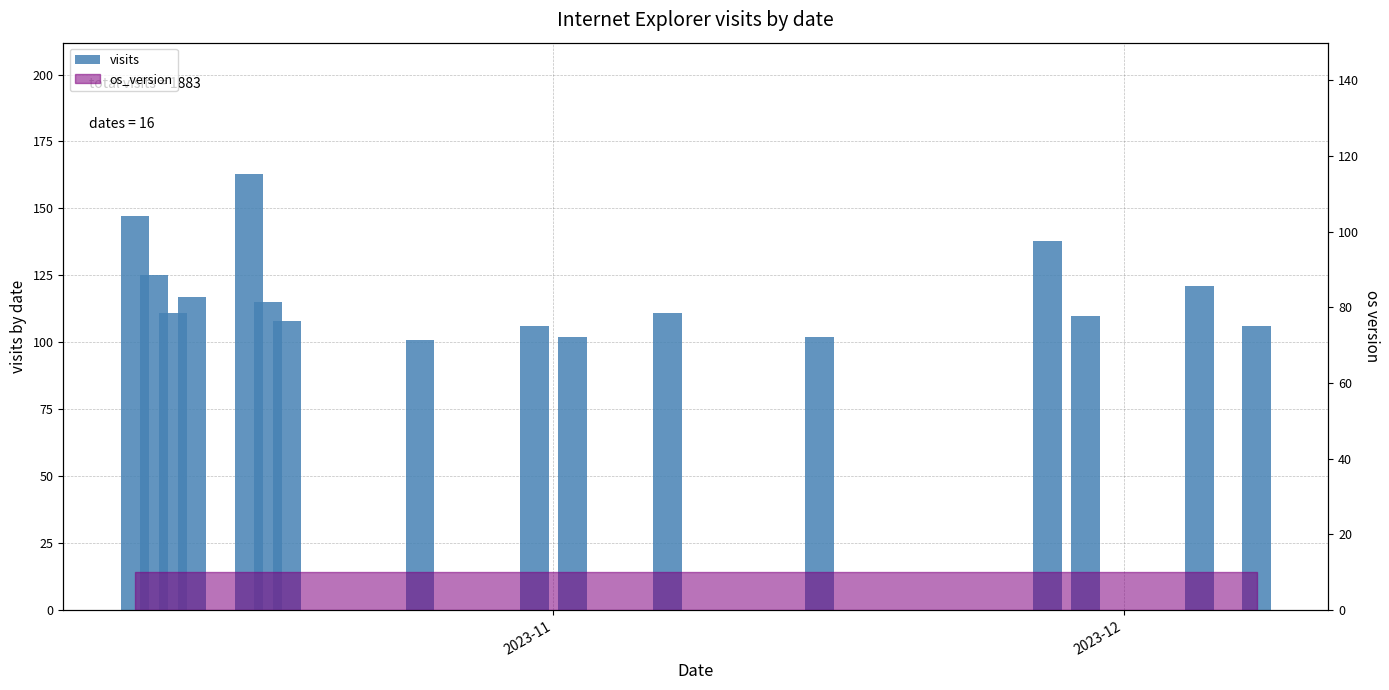

How many bars are there in total?

16